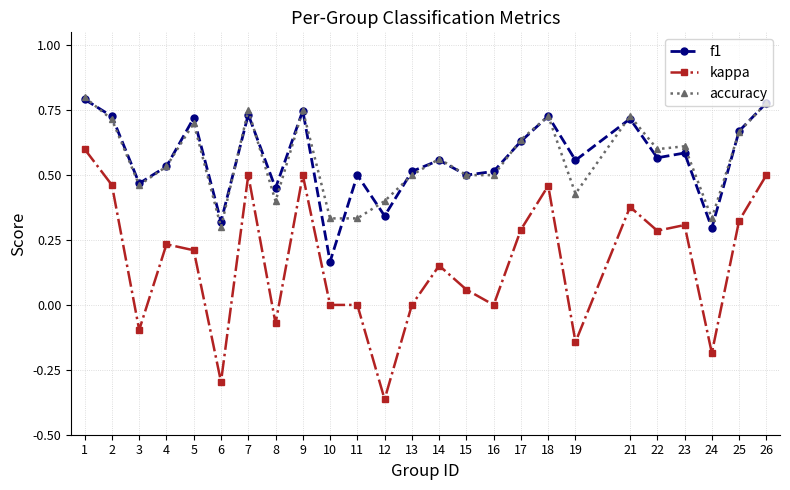

Is the value of kappa at 25 greater than the value of accuracy at 23?

No